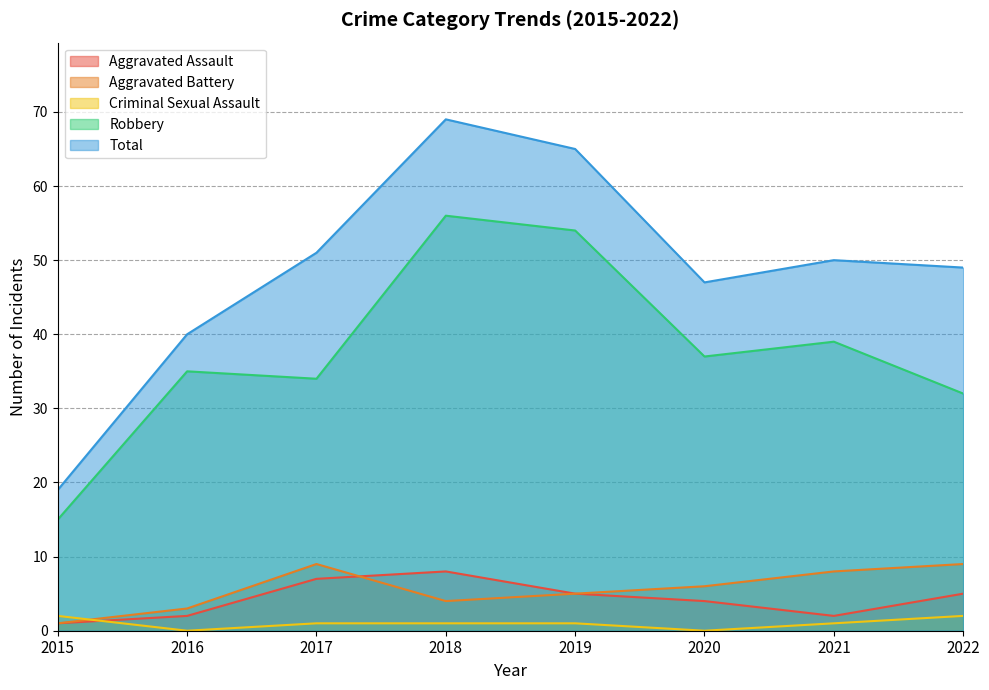

What is the sum of all Aggravated Assault values?

34